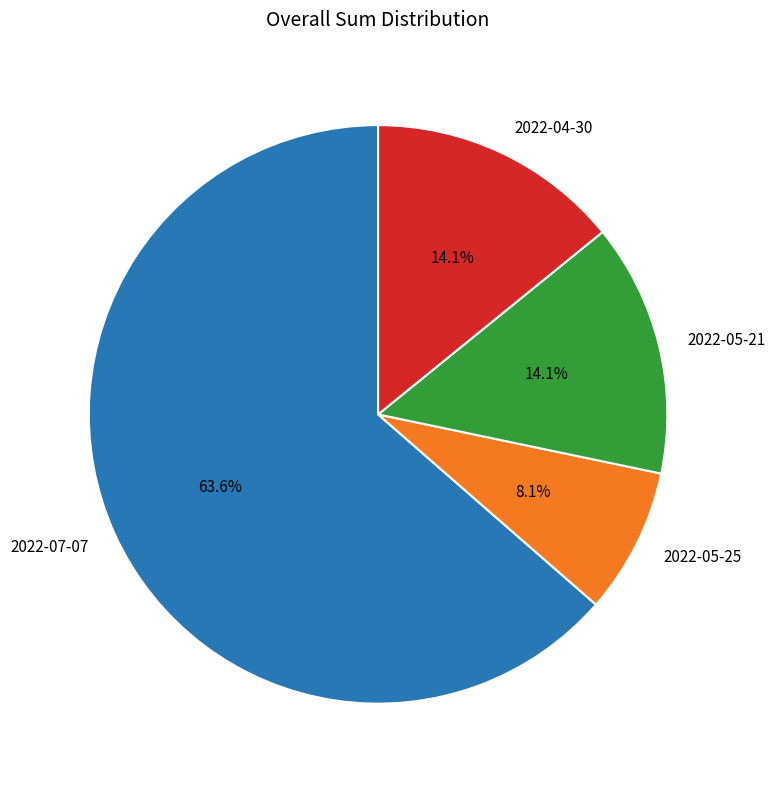

What is the ratio of the value at 2022-05-25 to the value at 2022-04-30?

0.6